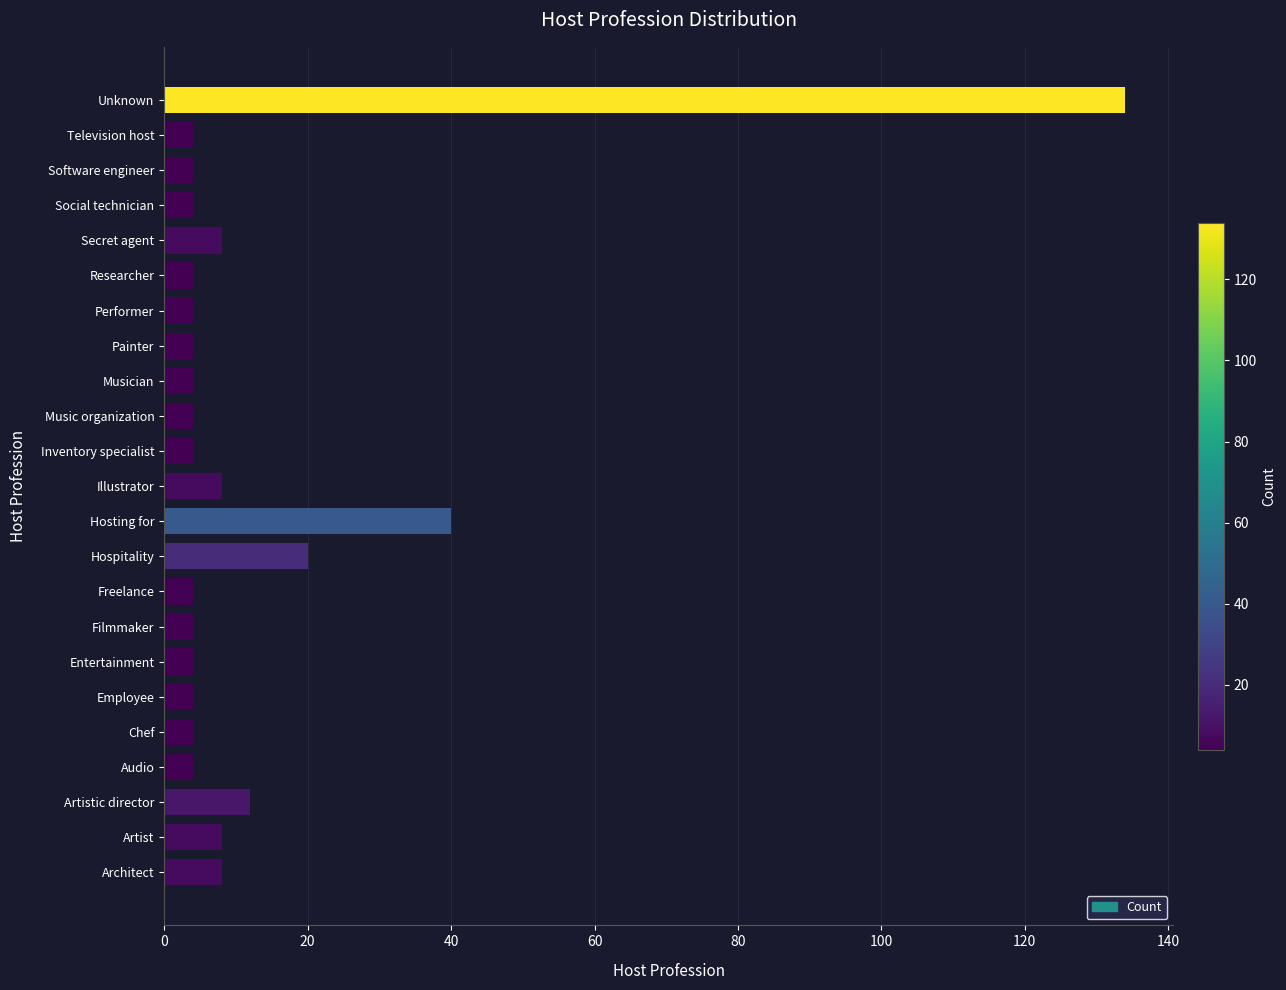

True or false: the data shows 4 at Social technician.

True